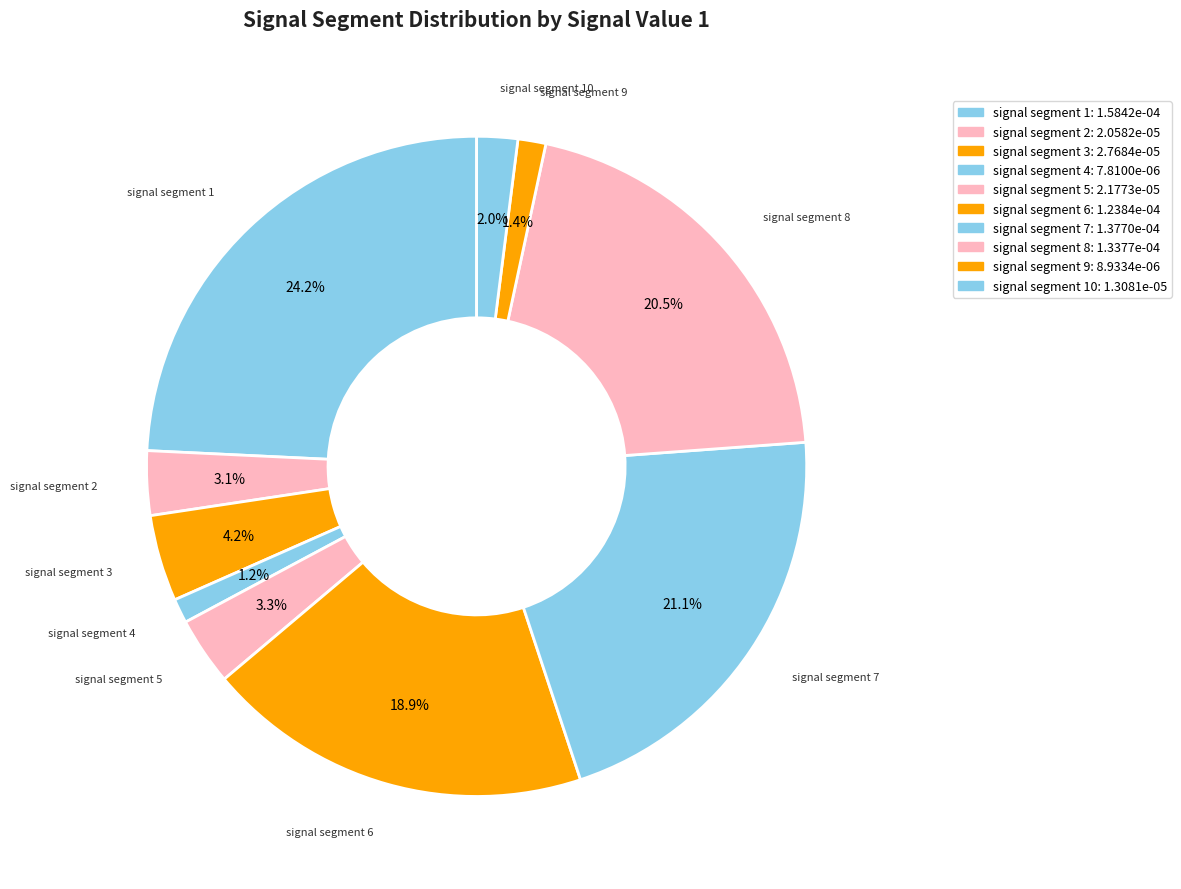

How much of the chart is everything except signal segment 8?

79.5%